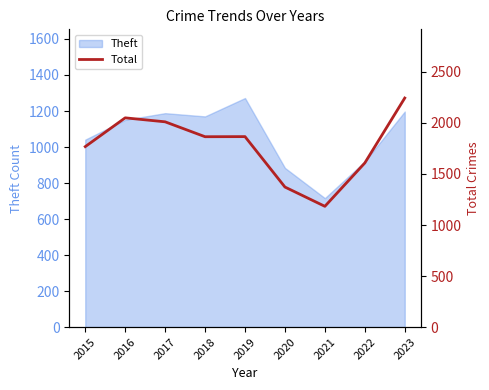

The chart shows a value of 1372 at 2020. True or false?

True